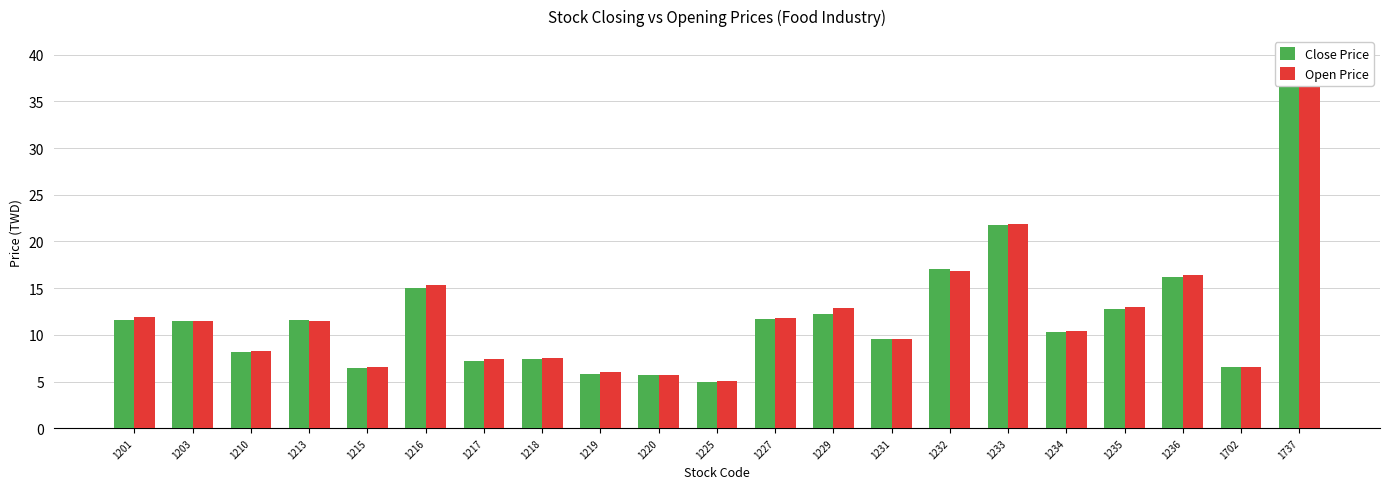

Reading left to right, list all the values displayed in this chart.

Close Price: 1201=11.6	1203=11.4	1210=8.2	1213=11.6	1215=6.5	1216=15.0	1217=7.2	1218=7.5	1219=5.8	1220=5.8	1225=5.0	1227=11.7	1229=12.2	1231=9.5	1232=17.0	1233=21.8	1234=10.3	1235=12.8	1236=16.2	1702=6.5	1737=36.5
Open Price: 1201=11.9	1203=11.5	1210=8.2	1213=11.5	1215=6.6	1216=15.3	1217=7.4	1218=7.5	1219=6.0	1220=5.8	1225=5.0	1227=11.8	1229=12.8	1231=9.6	1232=16.8	1233=21.9	1234=10.4	1235=13.0	1236=16.4	1702=6.6	1737=37.1